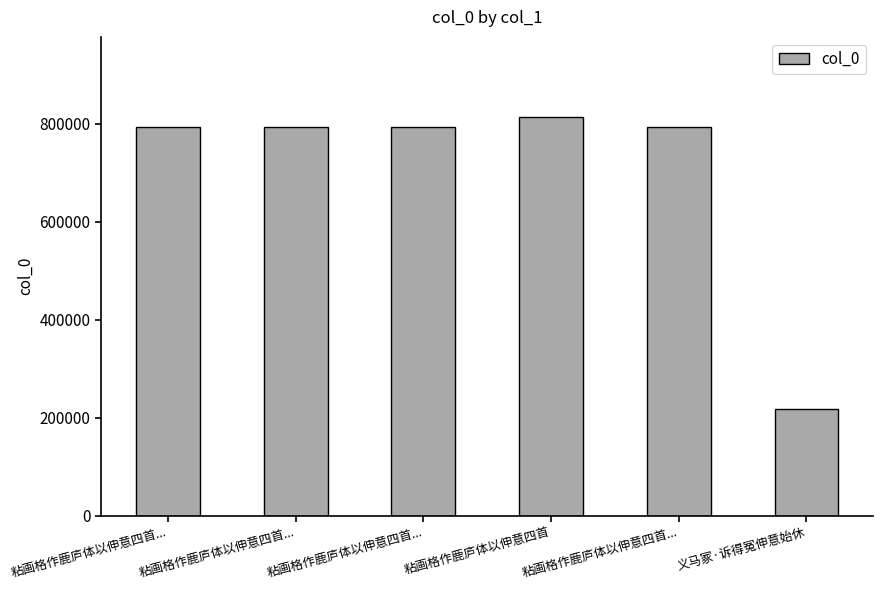

What is the value of the 6th bar from the left?

217097